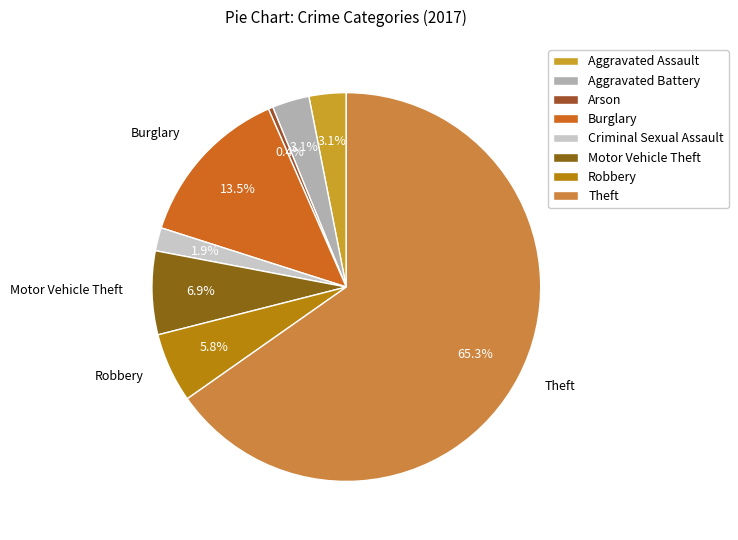

Rank the categories by value from highest to lowest.

Theft, Burglary, Motor Vehicle Theft, Robbery, Aggravated Assault, Aggravated Battery, Criminal Sexual Assault, Arson